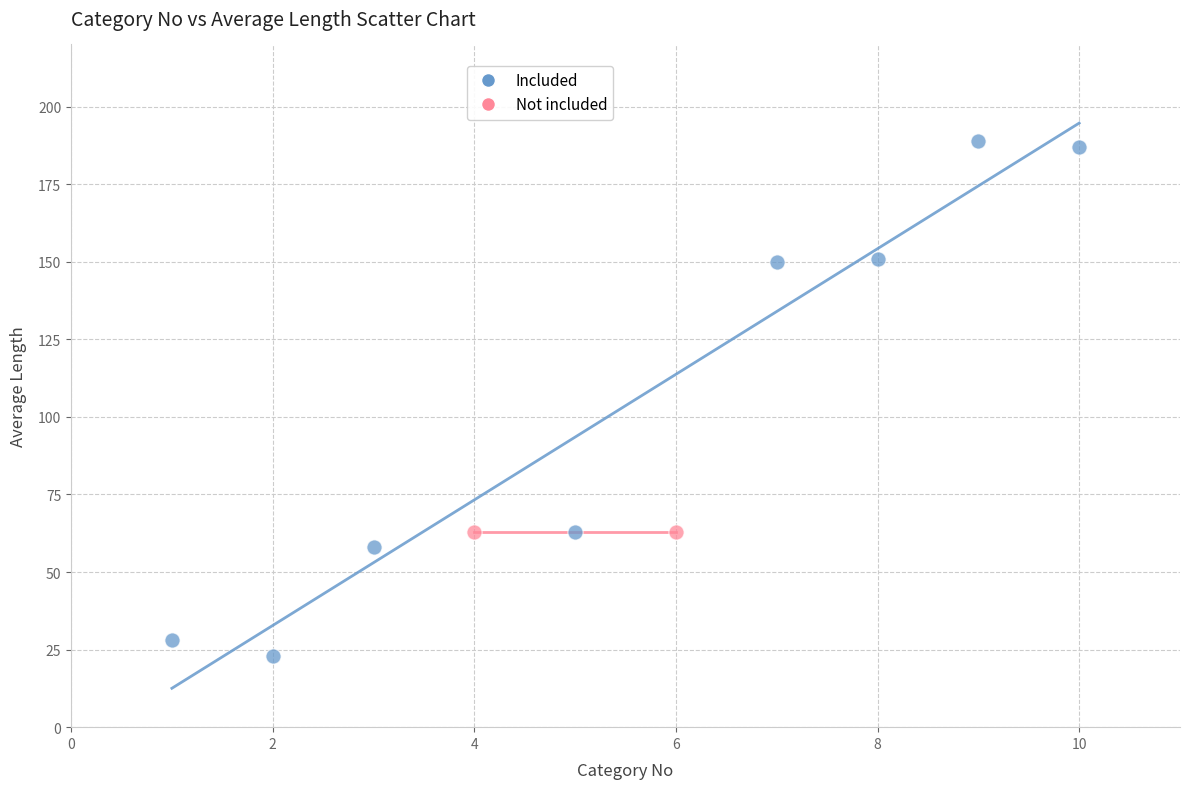

What are all the series names shown in the legend?

Included, Not included